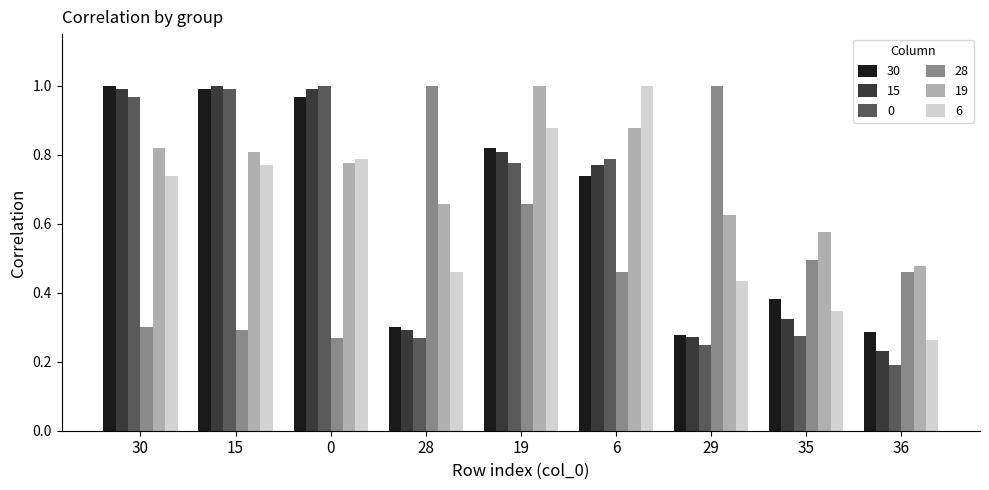

What are all the series names shown in the legend?

30, 15, 0, 28, 19, 6